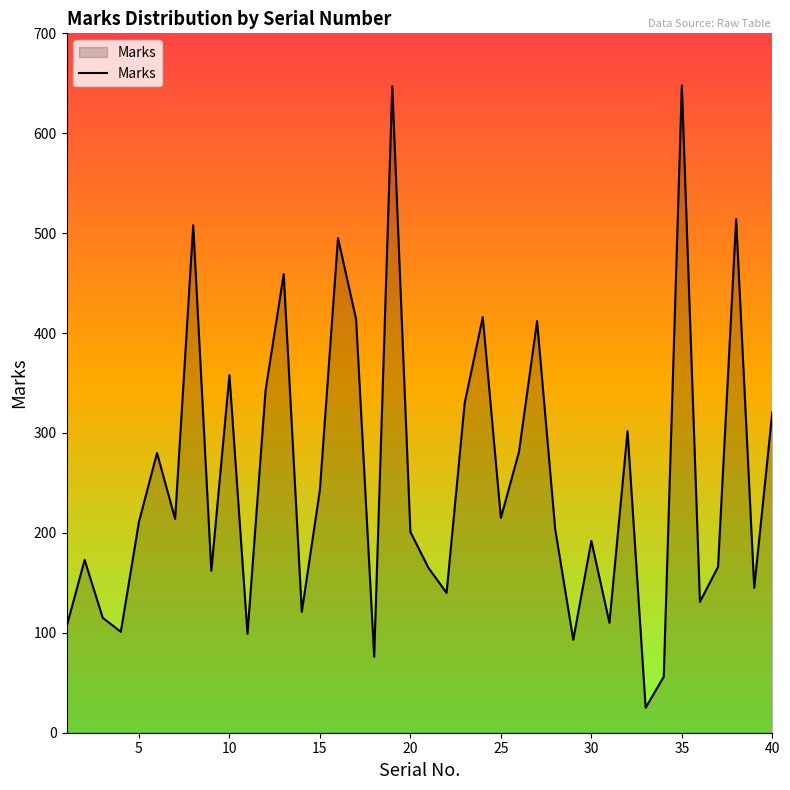

How many interior local peaks (higher than both neighbors) does the data have?

13